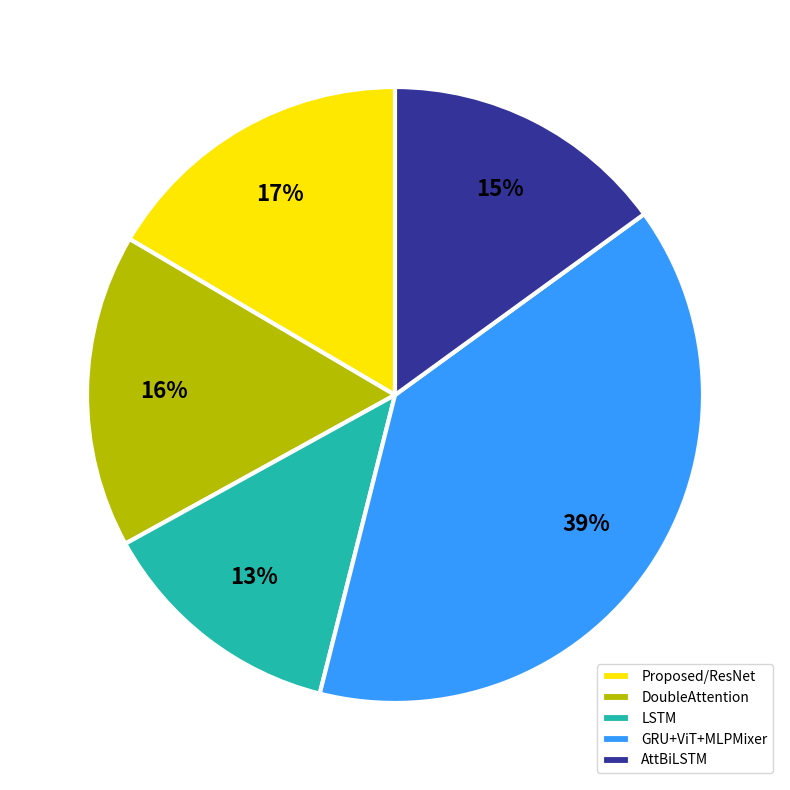

How many segments does this pie chart have?

5